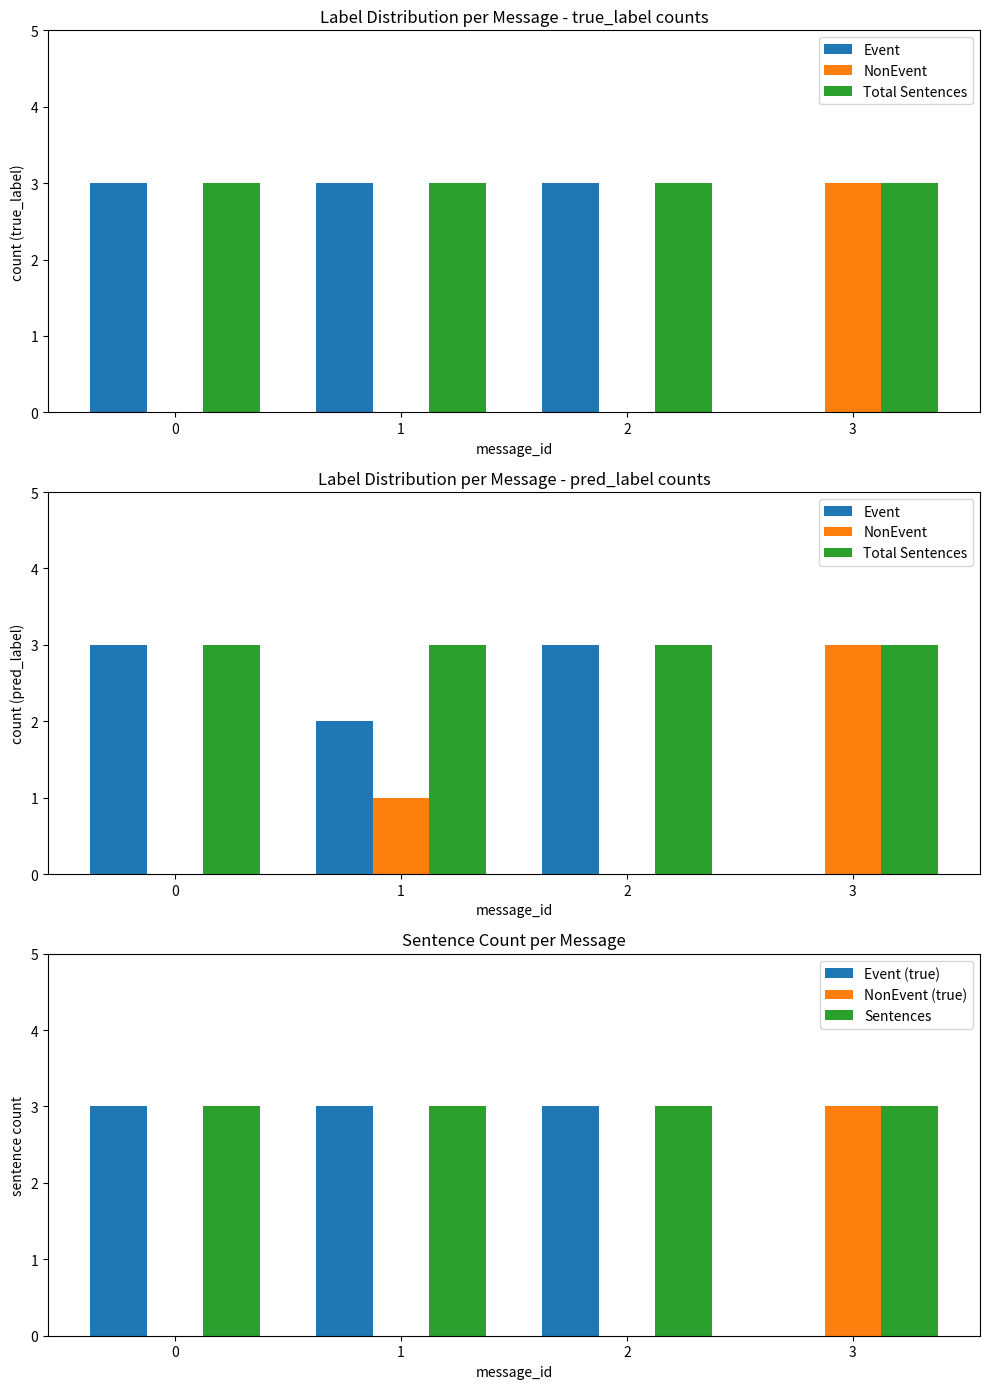

What is the difference between the Event values at 0 and 1?

1